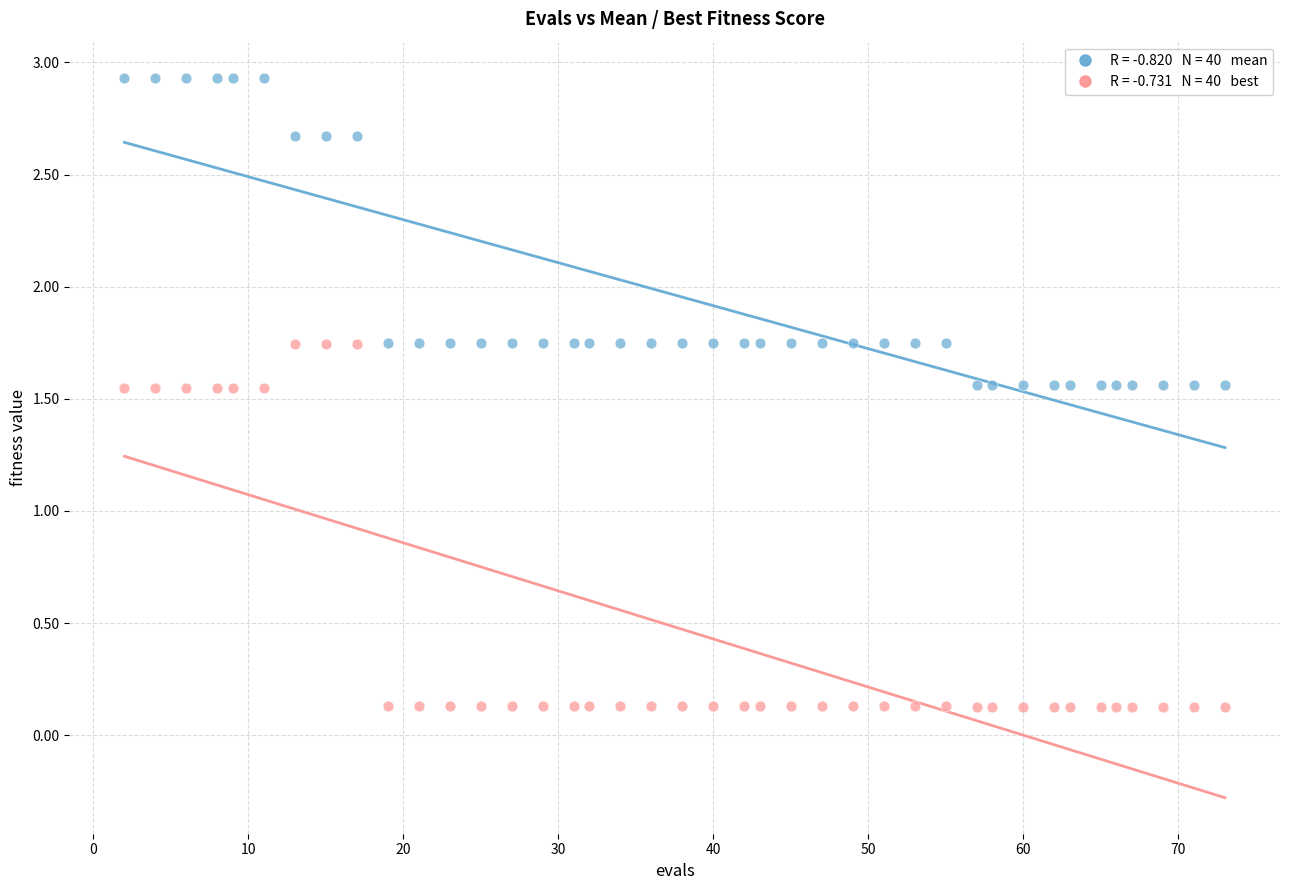

Across all data points, what is the range of X values (max minus min)?

71.0